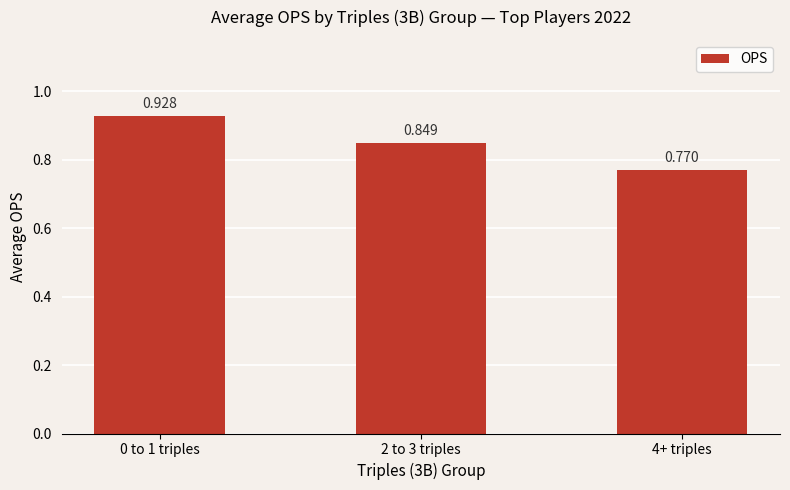

Reading left to right, what are all the values shown in this chart?

0 to 1 triples=0.9	2 to 3 triples=0.8	4+ triples=0.8